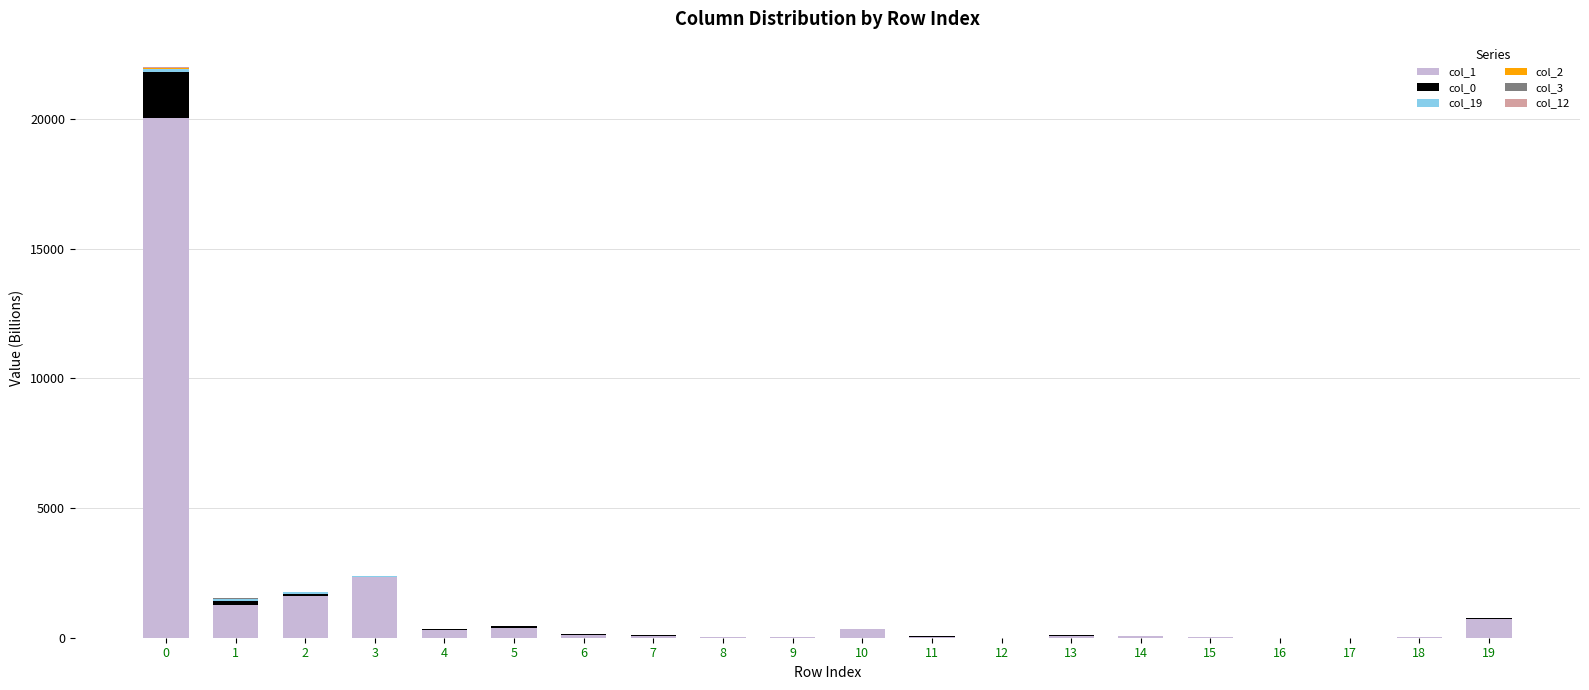

List the series in order of their peak value, lowest first.

col_3, col_12, col_2, col_19, col_0, col_1